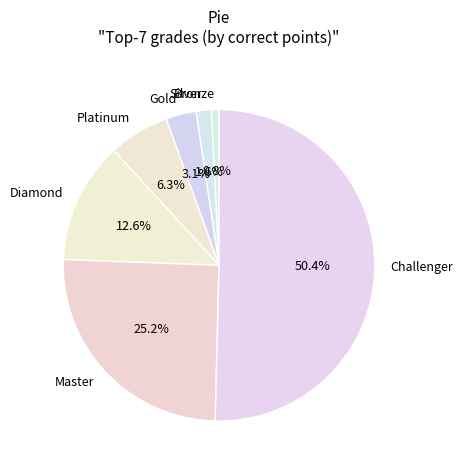

How many slices are in this pie chart?

7